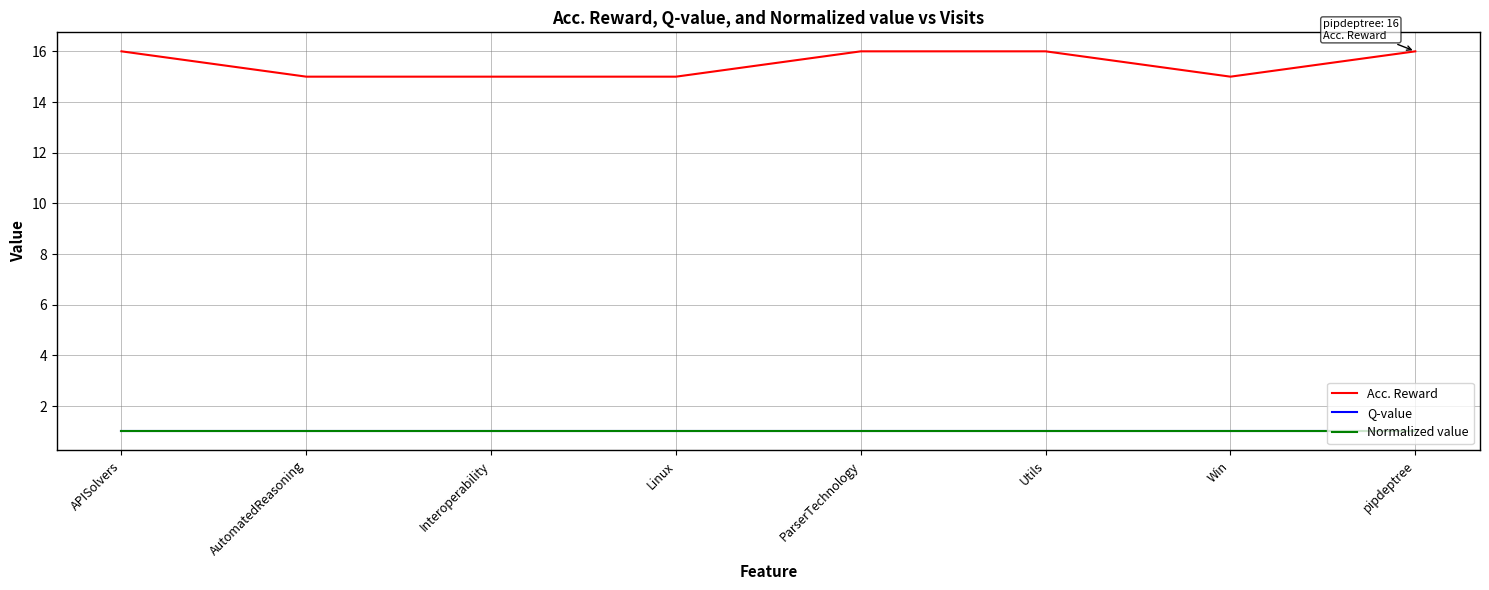

True or false: Normalized value and Acc. Reward cross at least once.

False